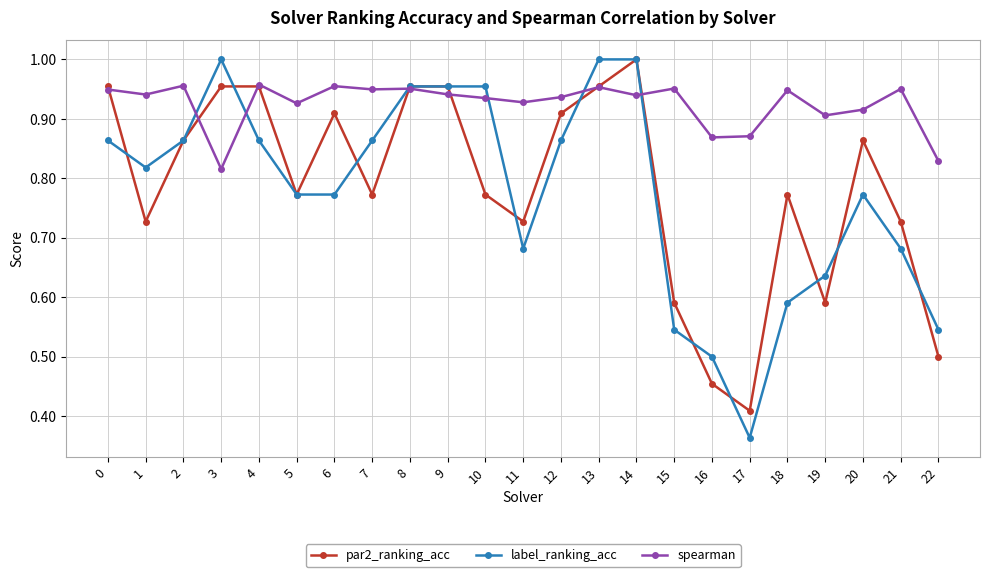

At which label does par2_ranking_acc reach its minimum?

17